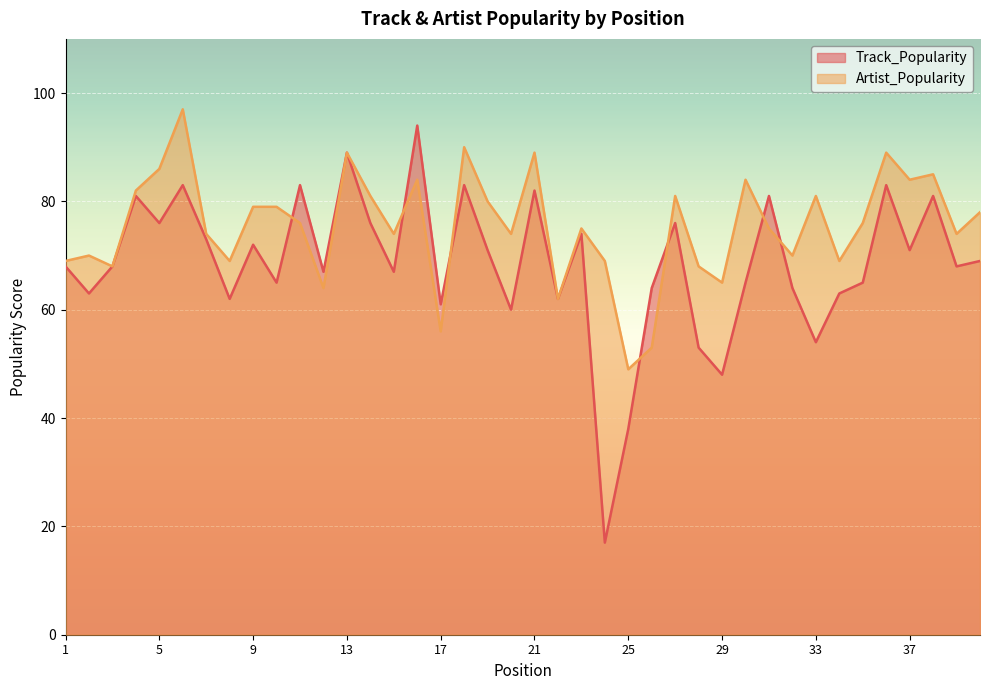

What is the value of the Artist_Popularity point at the 28th from the left?

68